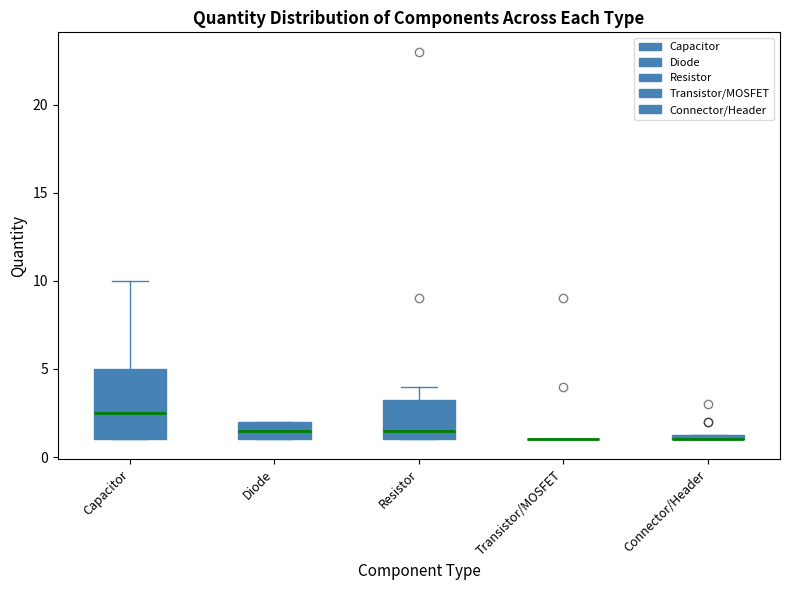

Which box is the tallest, from its lower edge to its upper edge?

Capacitor